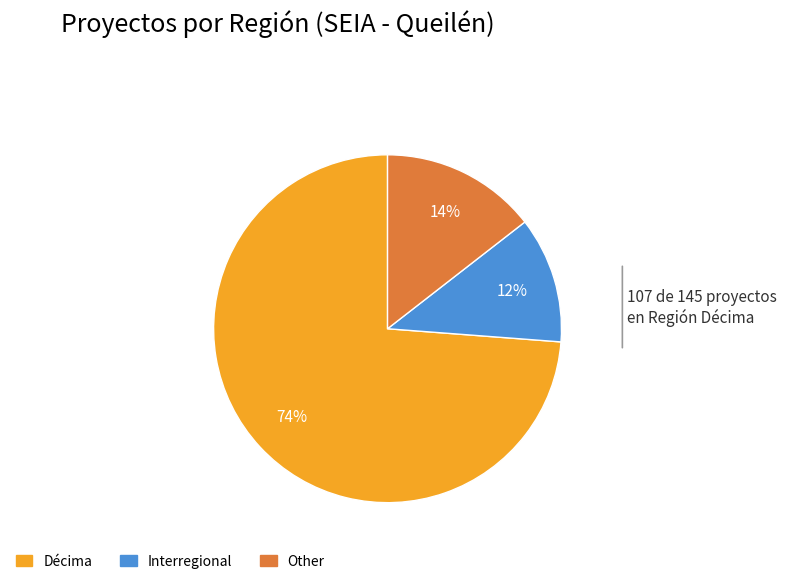

To the nearest percent, what portion does Other represent?

14%